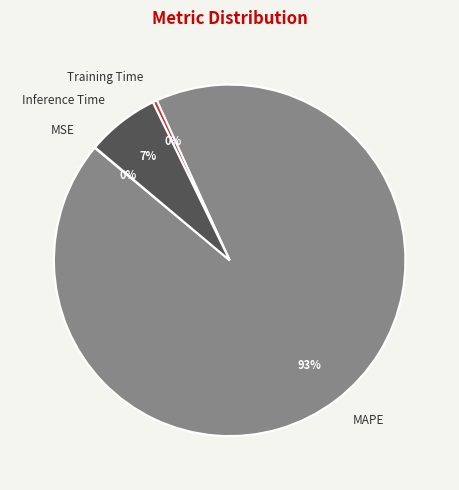

Do MAPE and Inference Time together represent more than half of the pie?

Yes